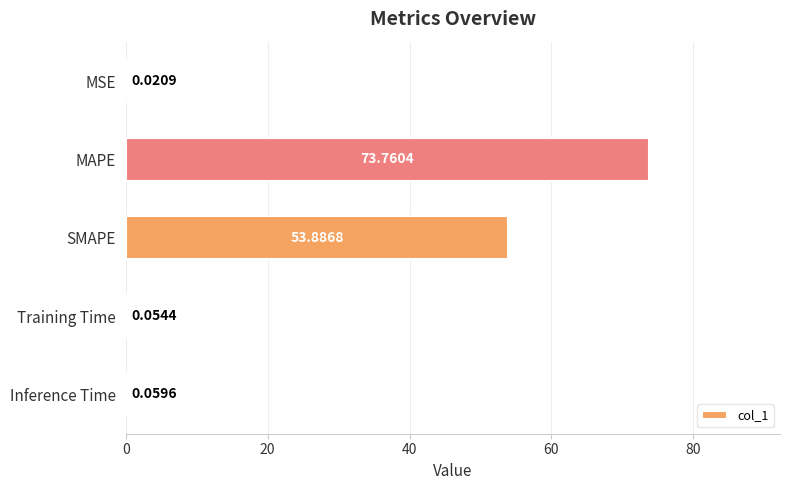

What is the sum of all values?

127.8